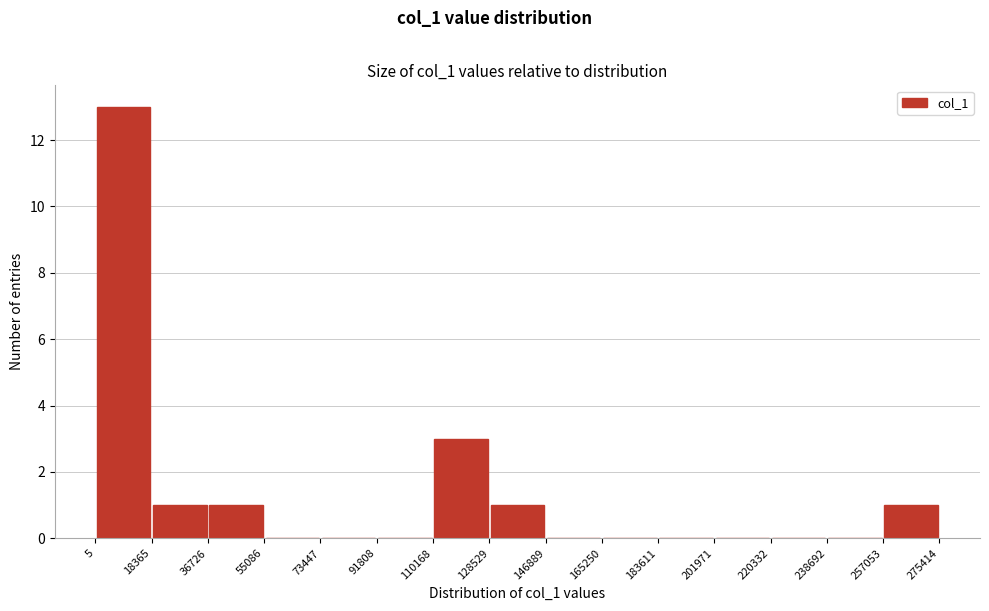

Over which range of the x-axis is the bar tallest?

5 to 18365